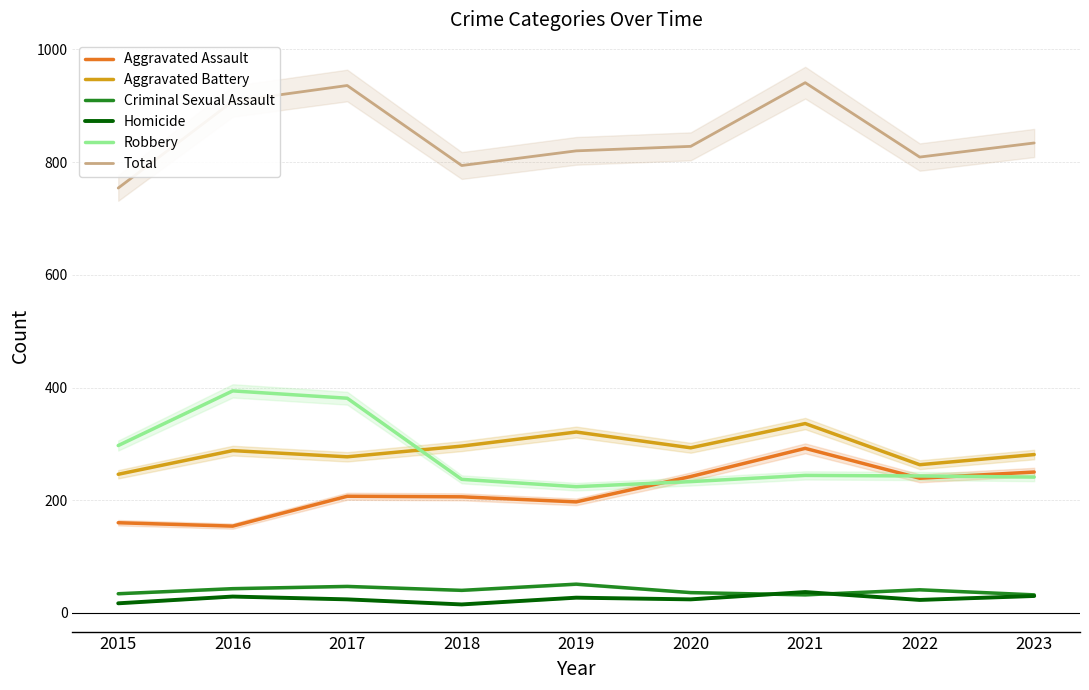

Is this an area chart (filled region under the line)?

No